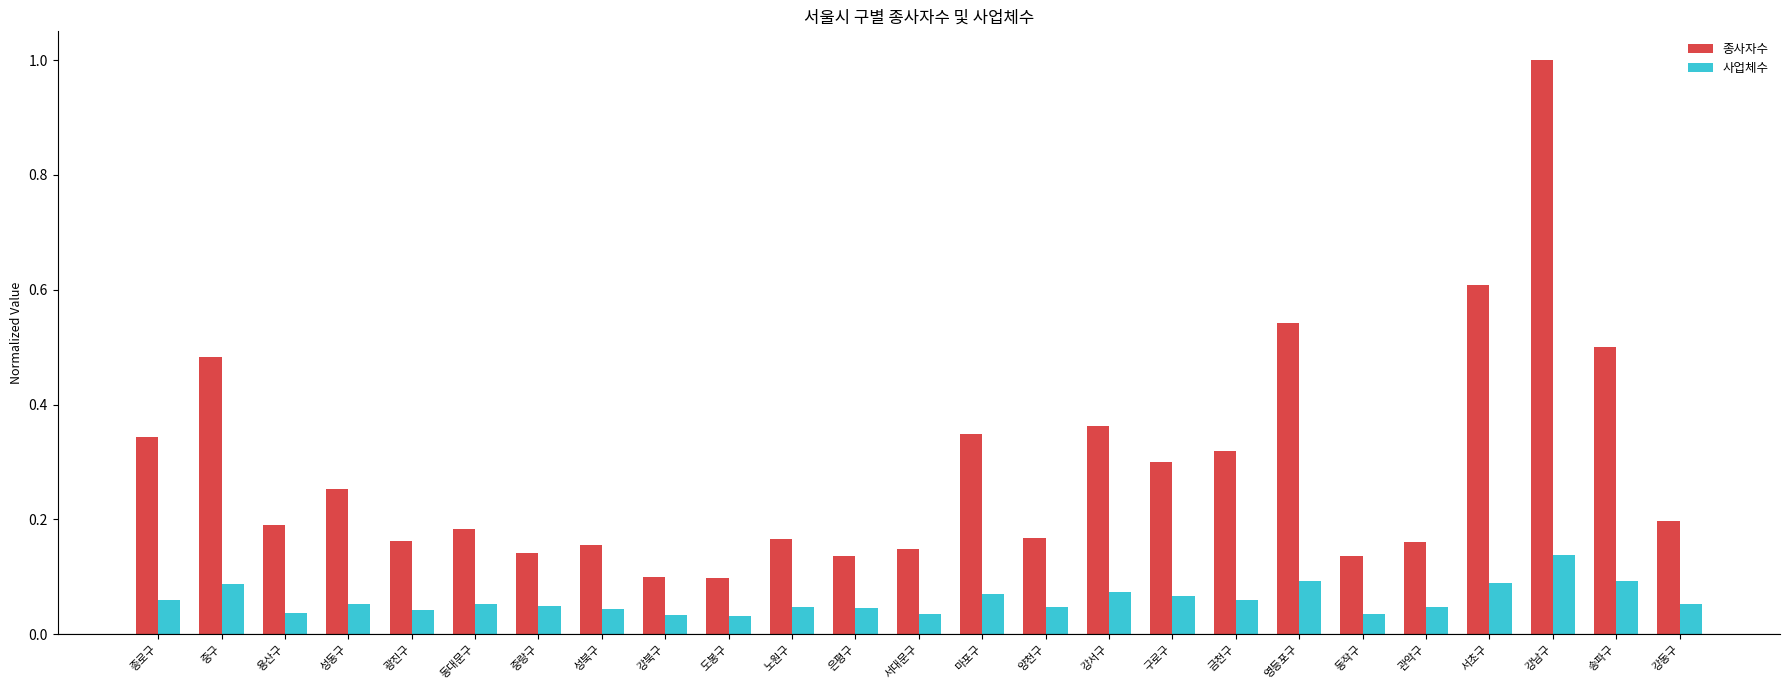

Which label corresponds to the largest value in the chart?

강남구